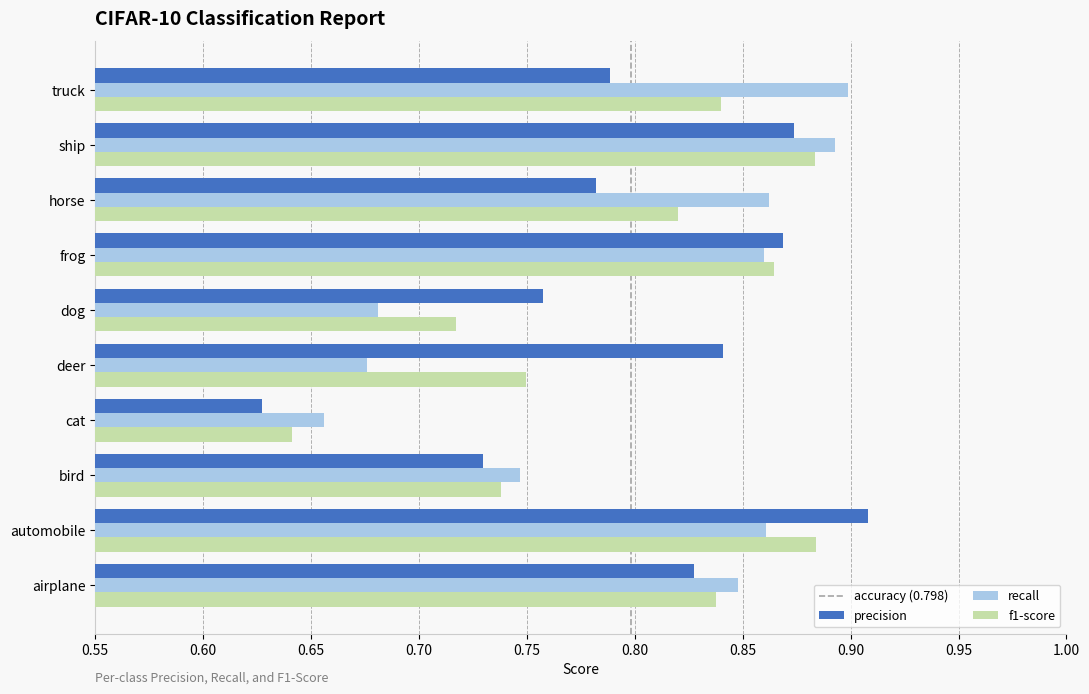

At how many categories does at least one series exceed 0?

10